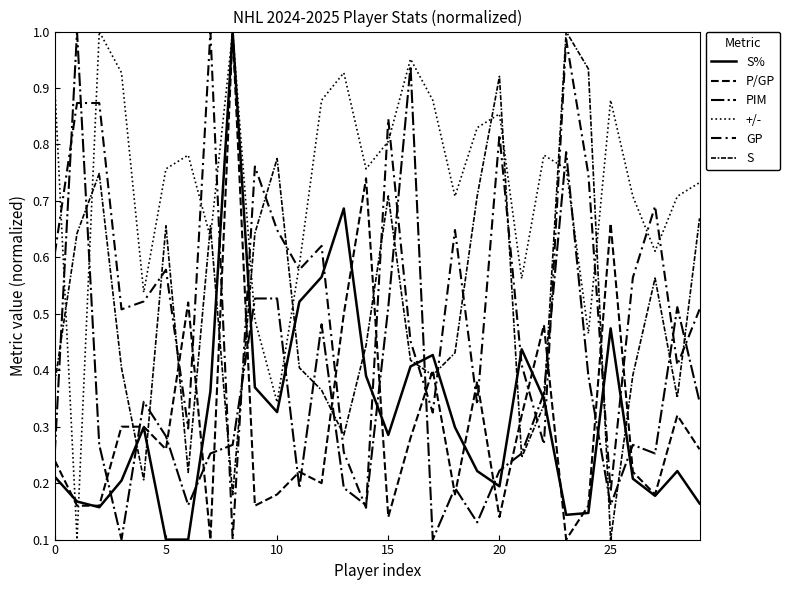

Which label corresponds to the smallest value in the chart?

5